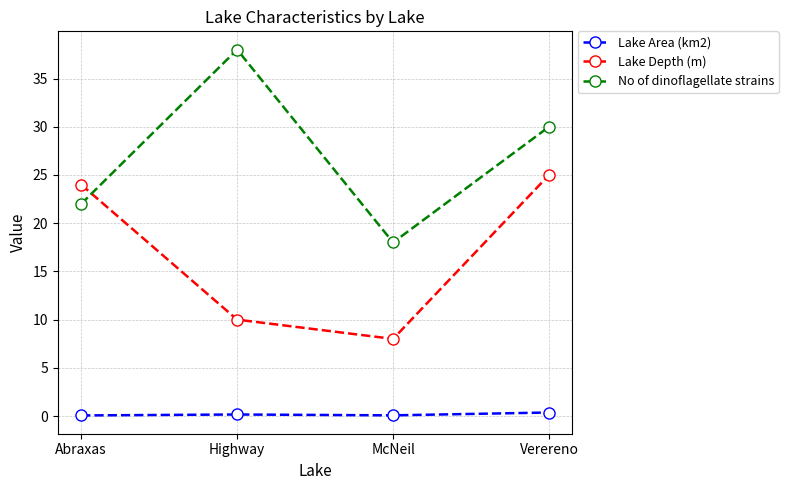

What is the label of the 4th point from the right?

Abraxas